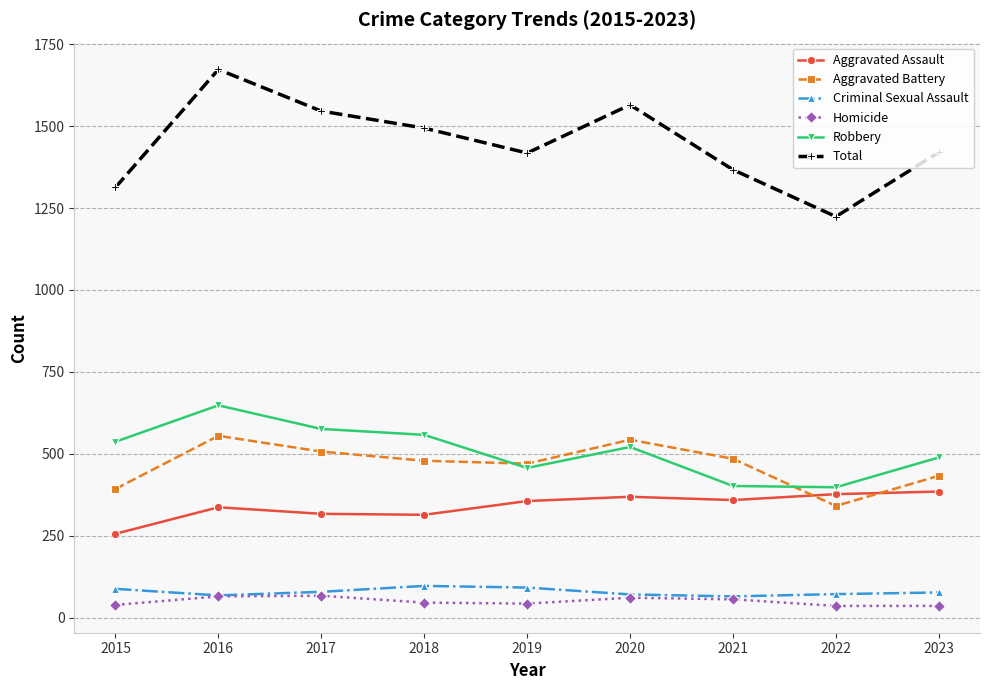

How many data points in Aggravated Assault are less than 356?

4